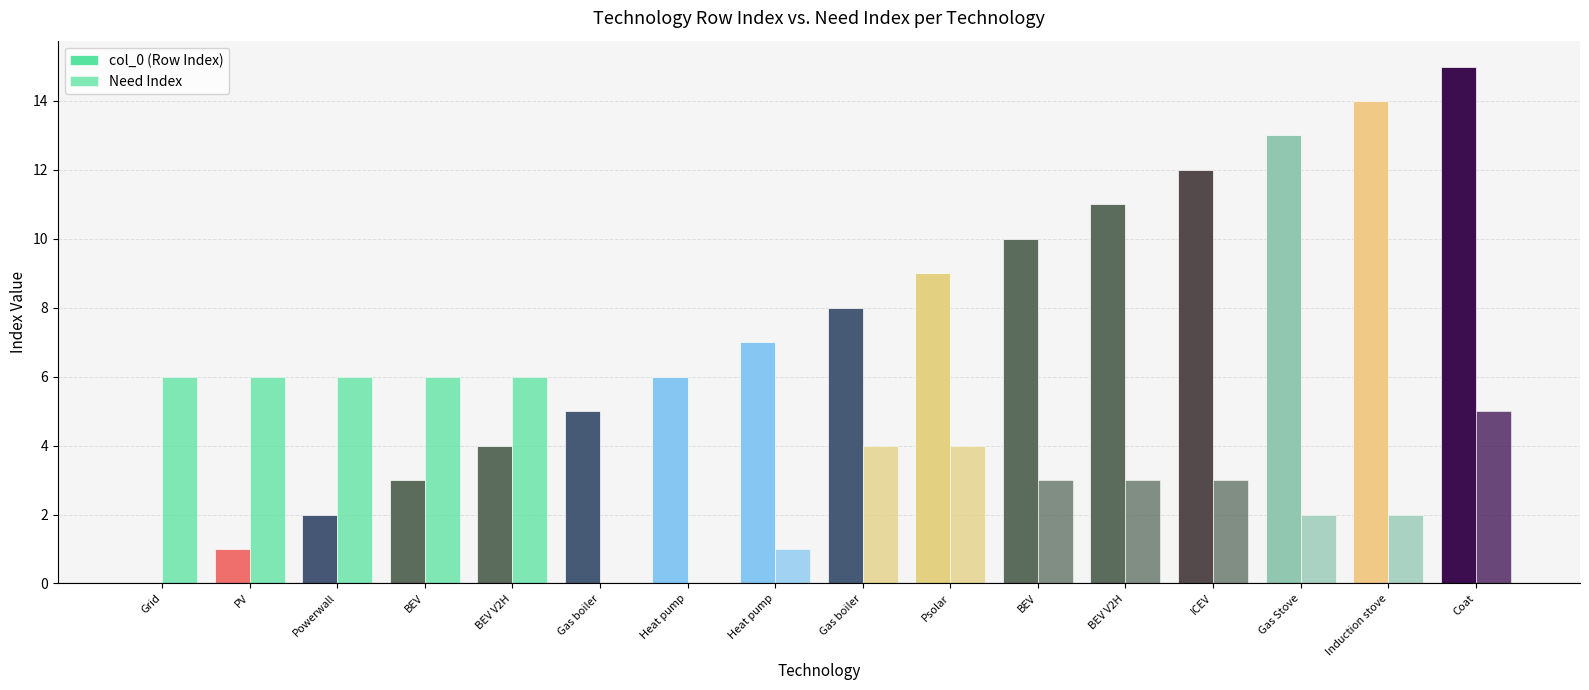

How many series are shown in this chart?

2